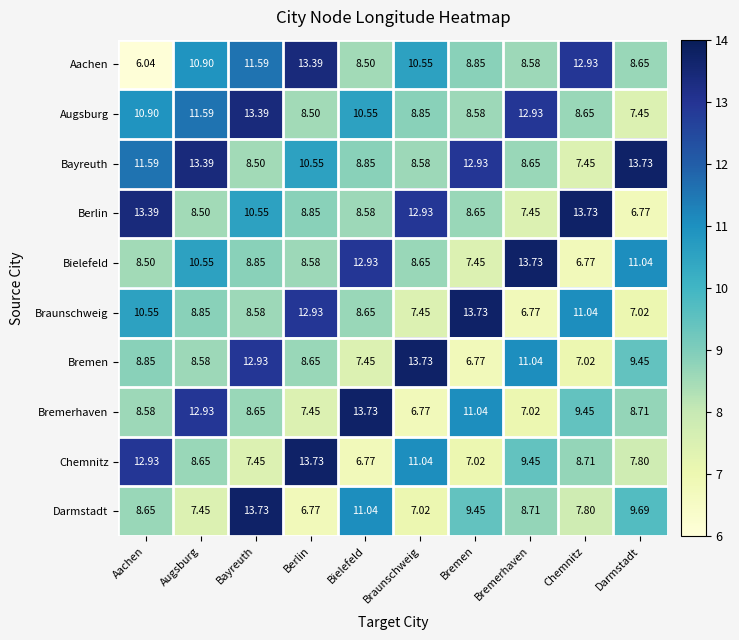

At Bayreuth, list the series in order from largest to smallest.

Darmstadt, Augsburg, Bremen, Aachen, Berlin, Bielefeld, Bremerhaven, Braunschweig, Bayreuth, Chemnitz